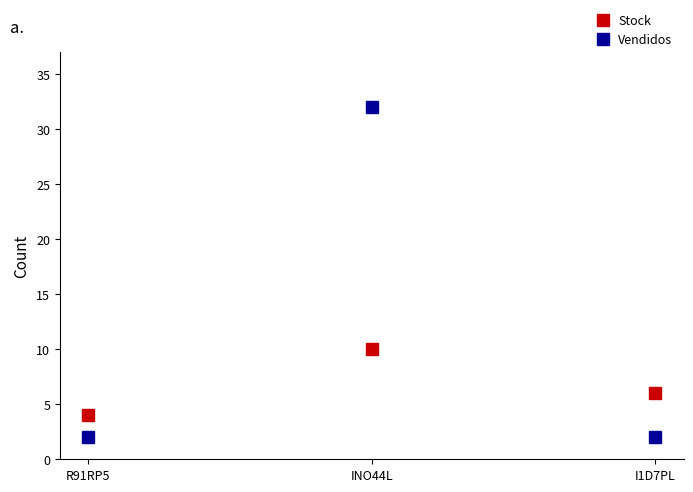

The Stock series shows 2 at R91RP5. True or false?

False